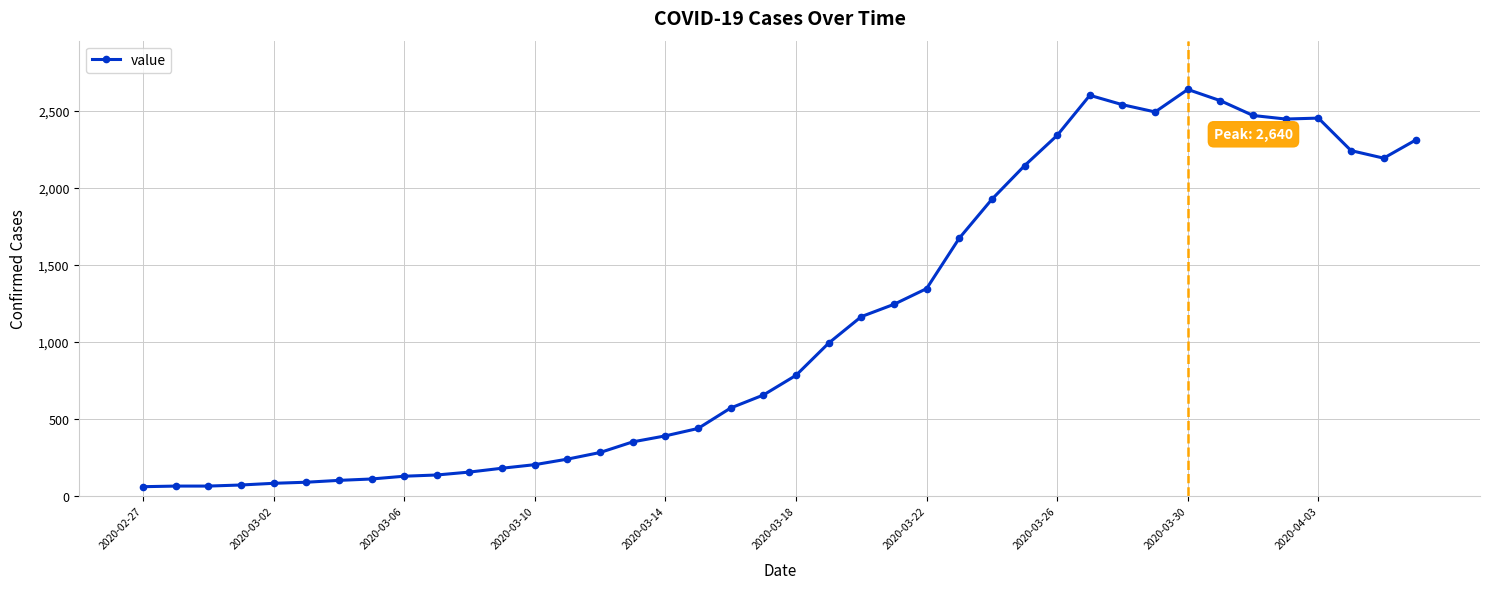

What is the sum of all values?

44979